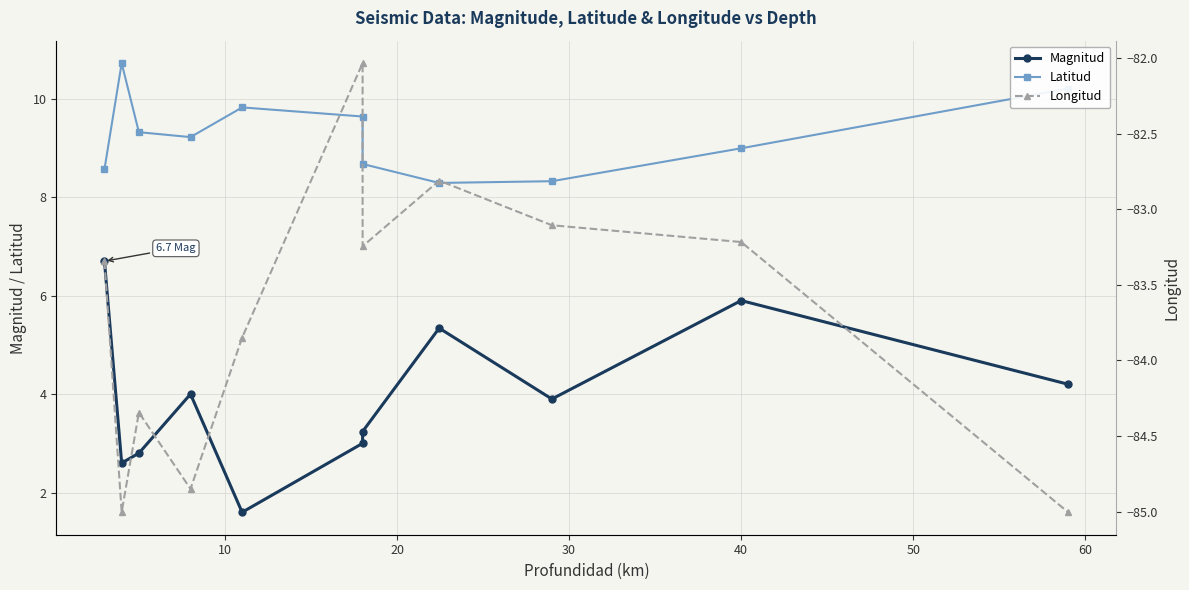

At how many categories does at least one series exceed -71?

11